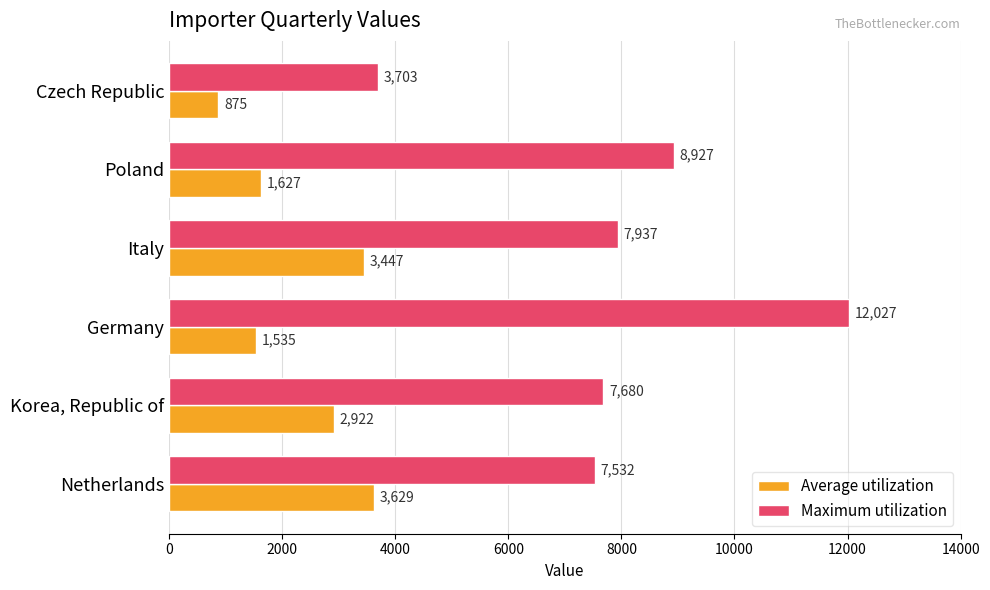

At which label is Maximum utilization closest to 7865?

Italy